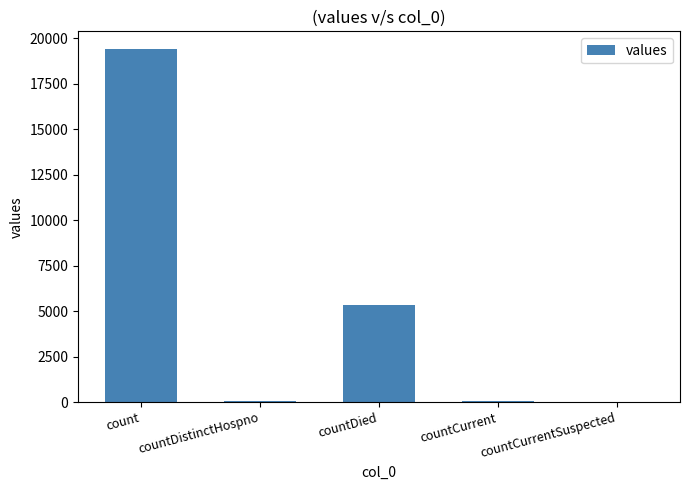

True or false: the data shows 5357 at countDied.

True